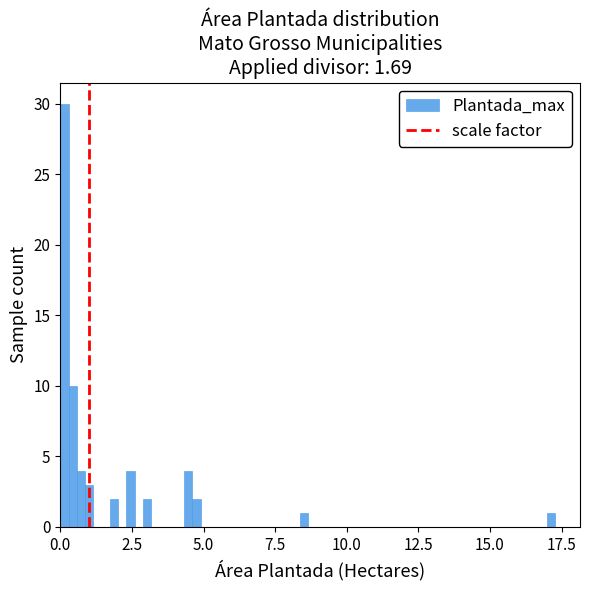

Around what value on the x-axis is the tallest bar? Give the approximate position of its centre, as read against the axis.

0.0